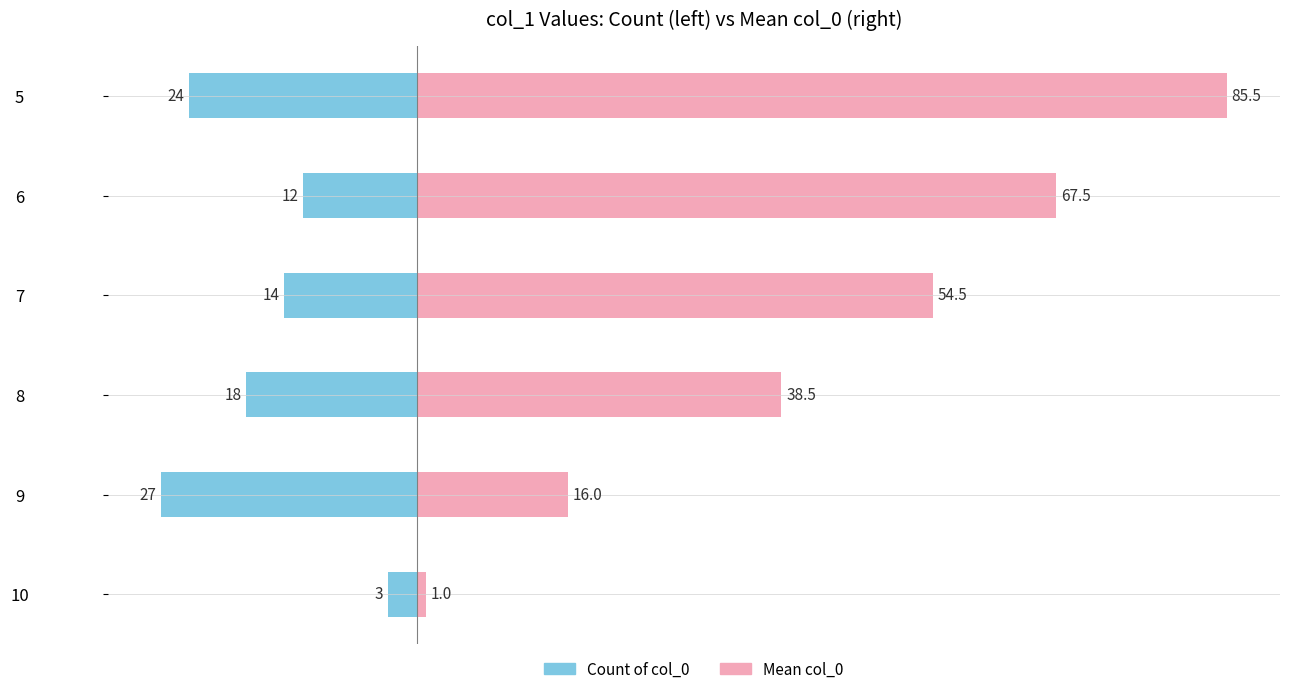

How many data points in Mean col_0 are less than 54?

3